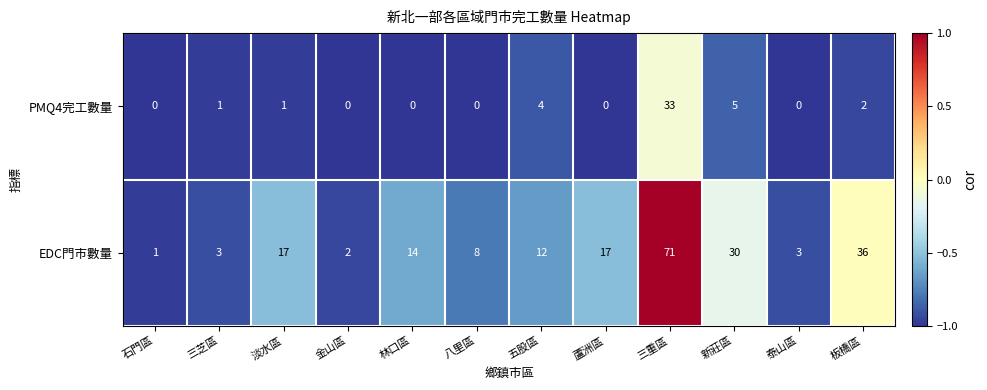

At which label does EDC門市數量 first exceed 14?

淡水區